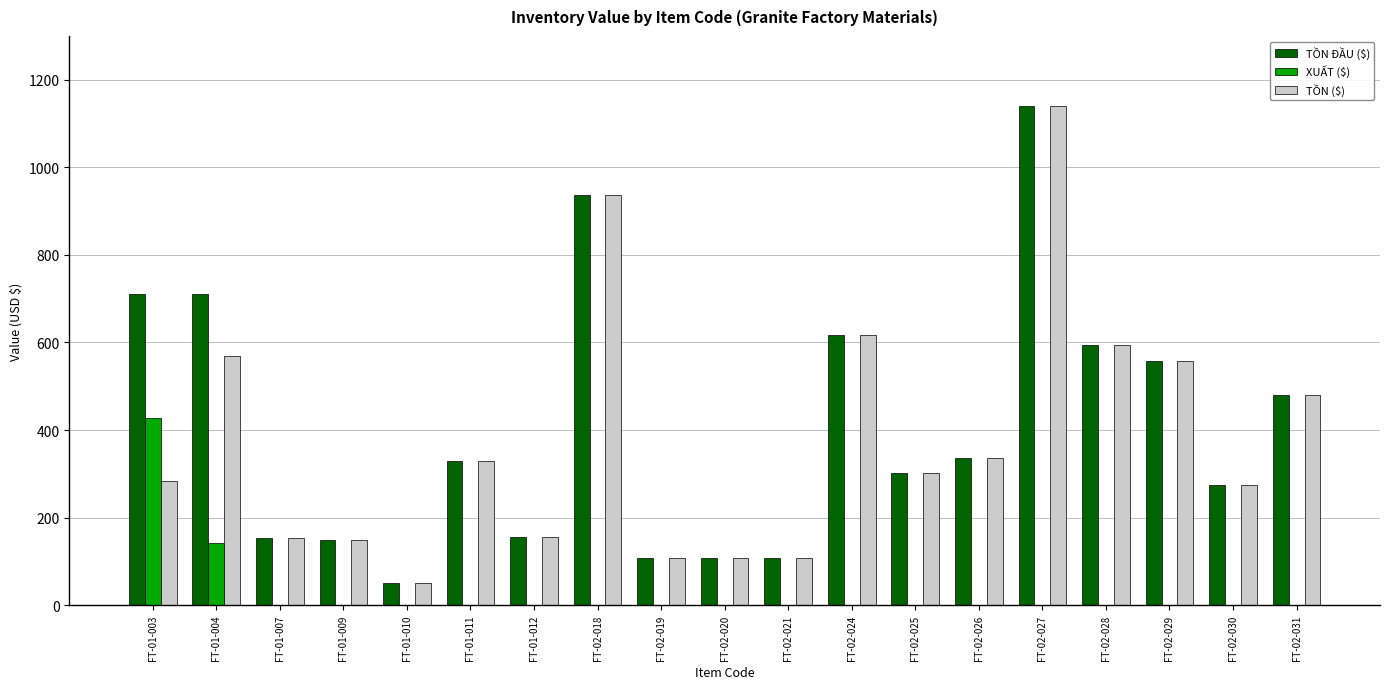

The TỒN ĐẦU ($) series shows 665.2 at FT-02-031. True or false?

False